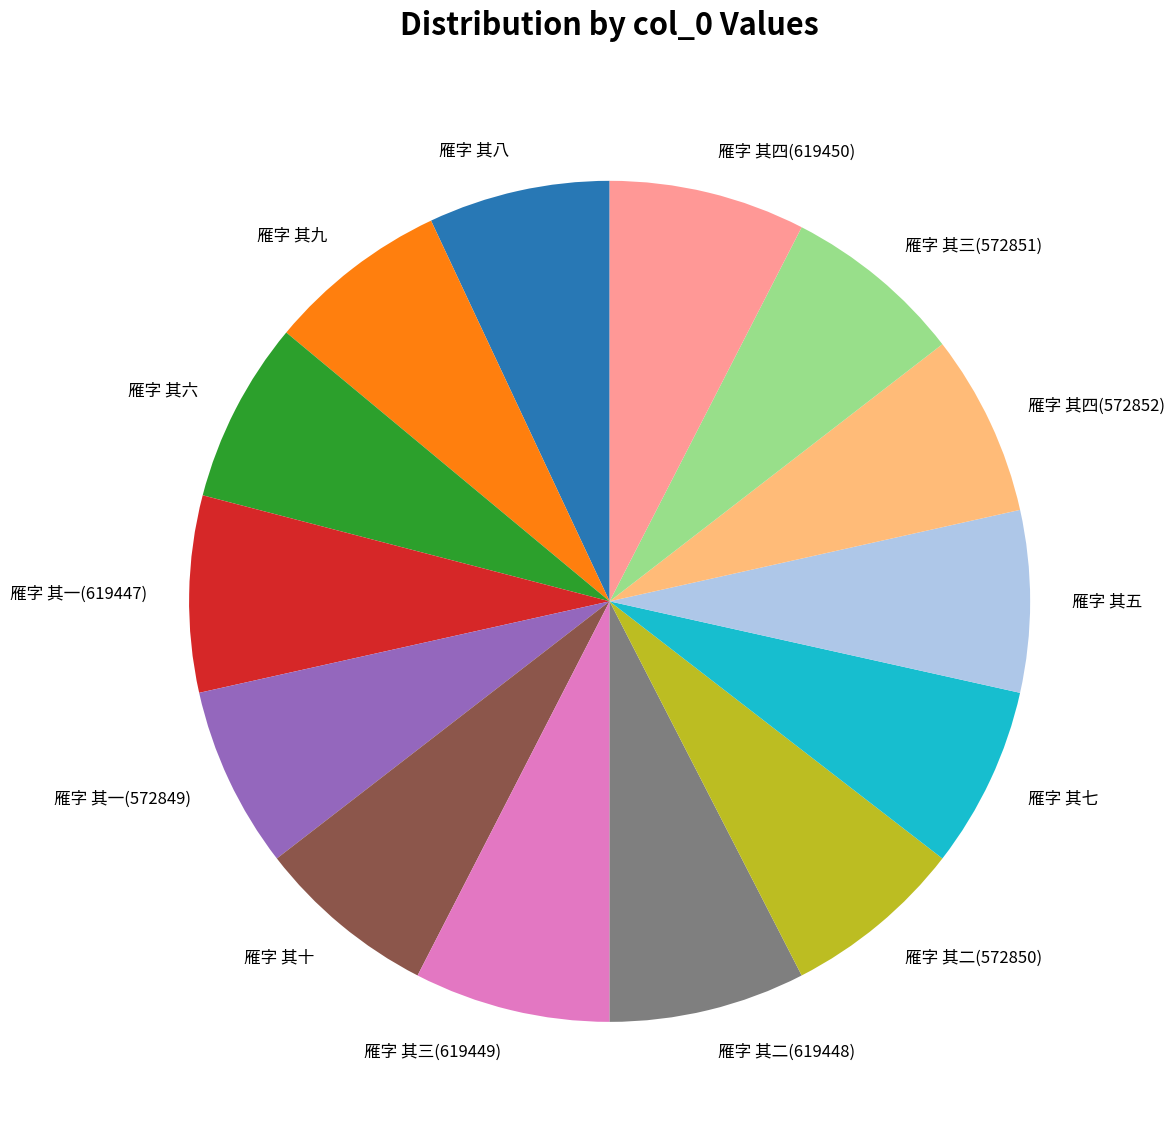

The 雁字 其二(572850) slice represents 21% of the pie. True or false?

False